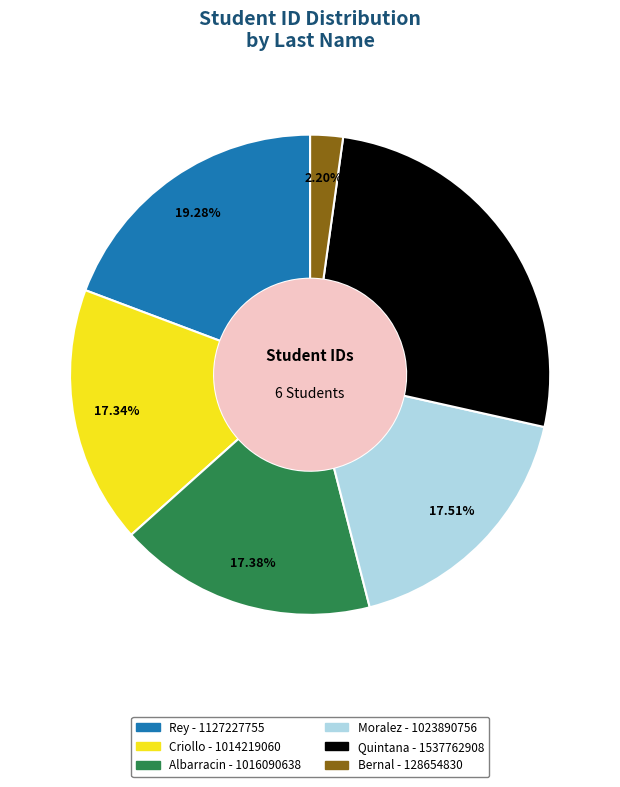

To the nearest percent, what is the difference between the Criollo and Bernal slice percentages?

15%